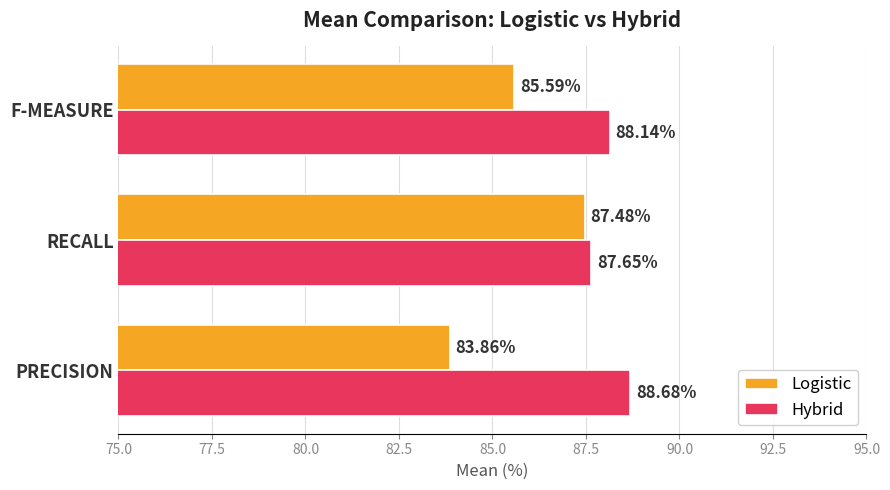

Which series changed the most between PRECISION and RECALL?

Logistic